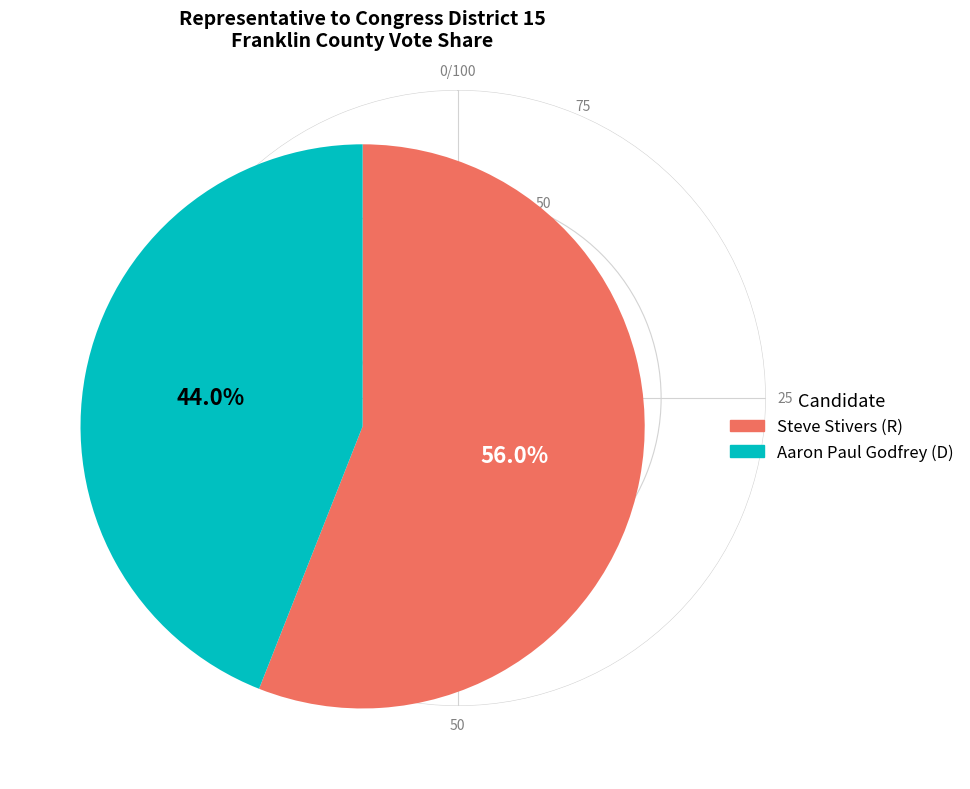

To the nearest percent, what portion does Aaron Paul Godfrey (D) represent?

44%